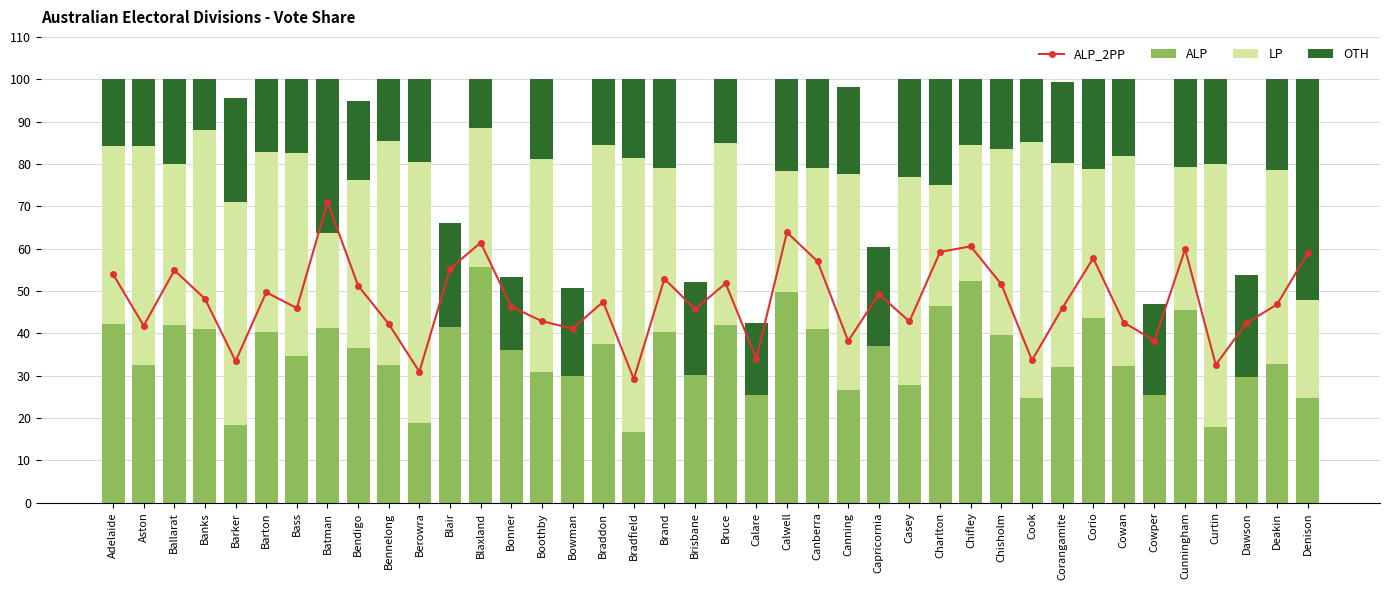

Rank the series by their maximum value, from lowest to highest.

OTH, ALP, LP, ALP_2PP